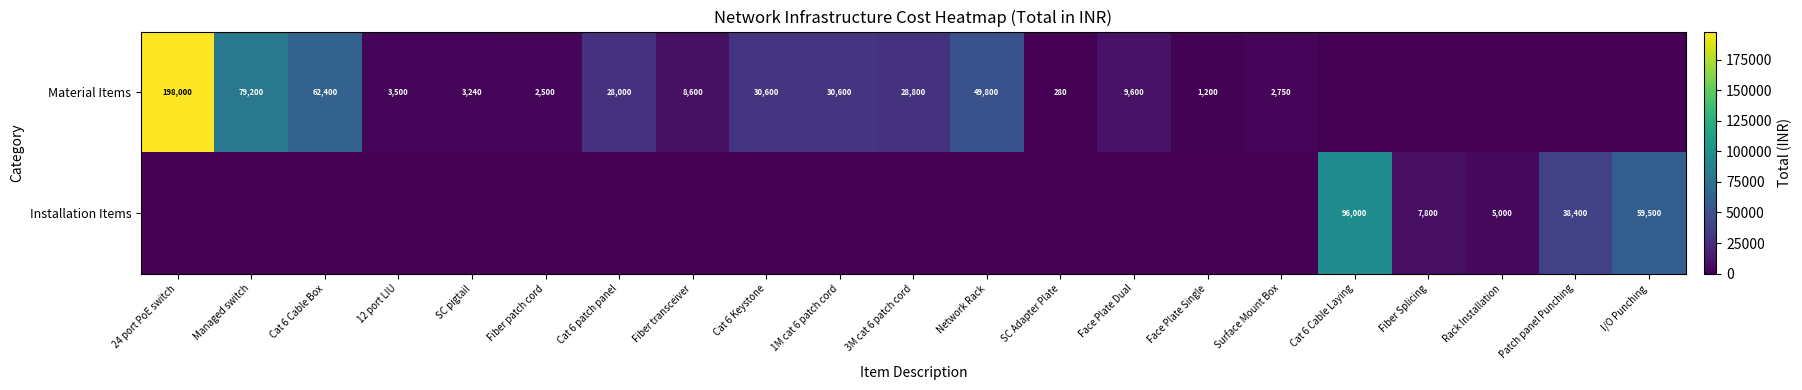

True or false: Material Items has a value of 3992 at Surface Mount Box.

False